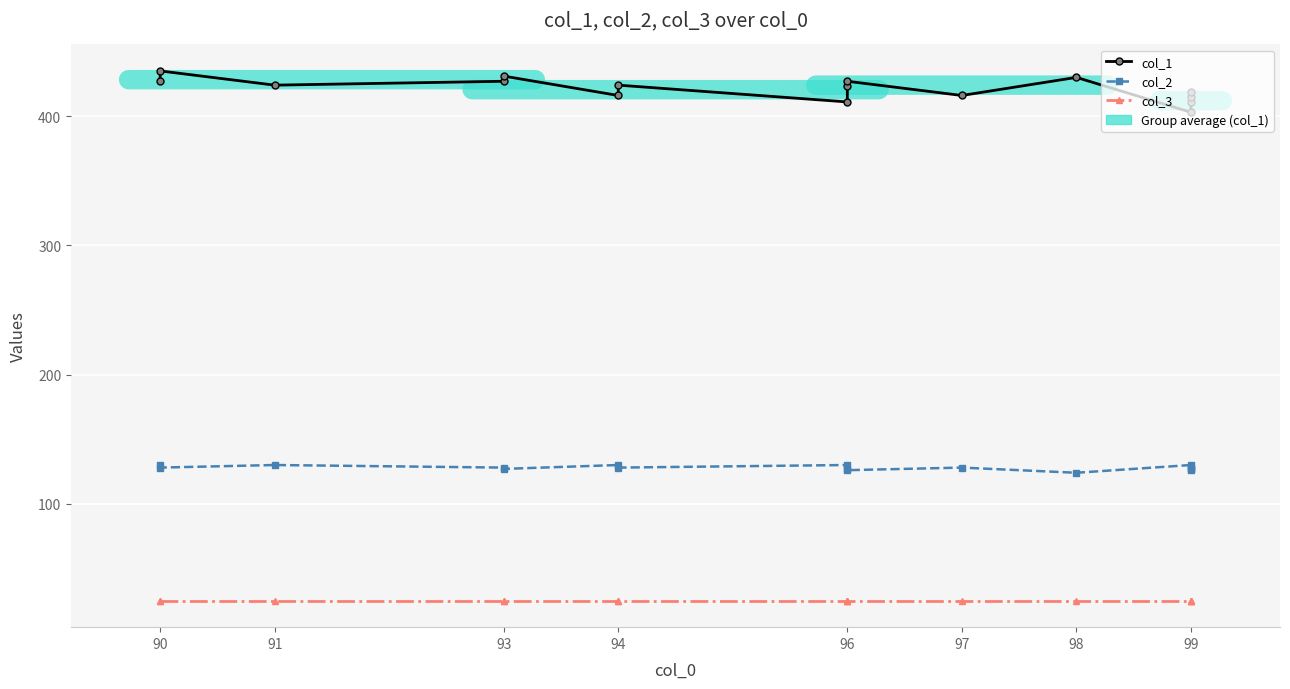

What is the greatest value displayed?

435